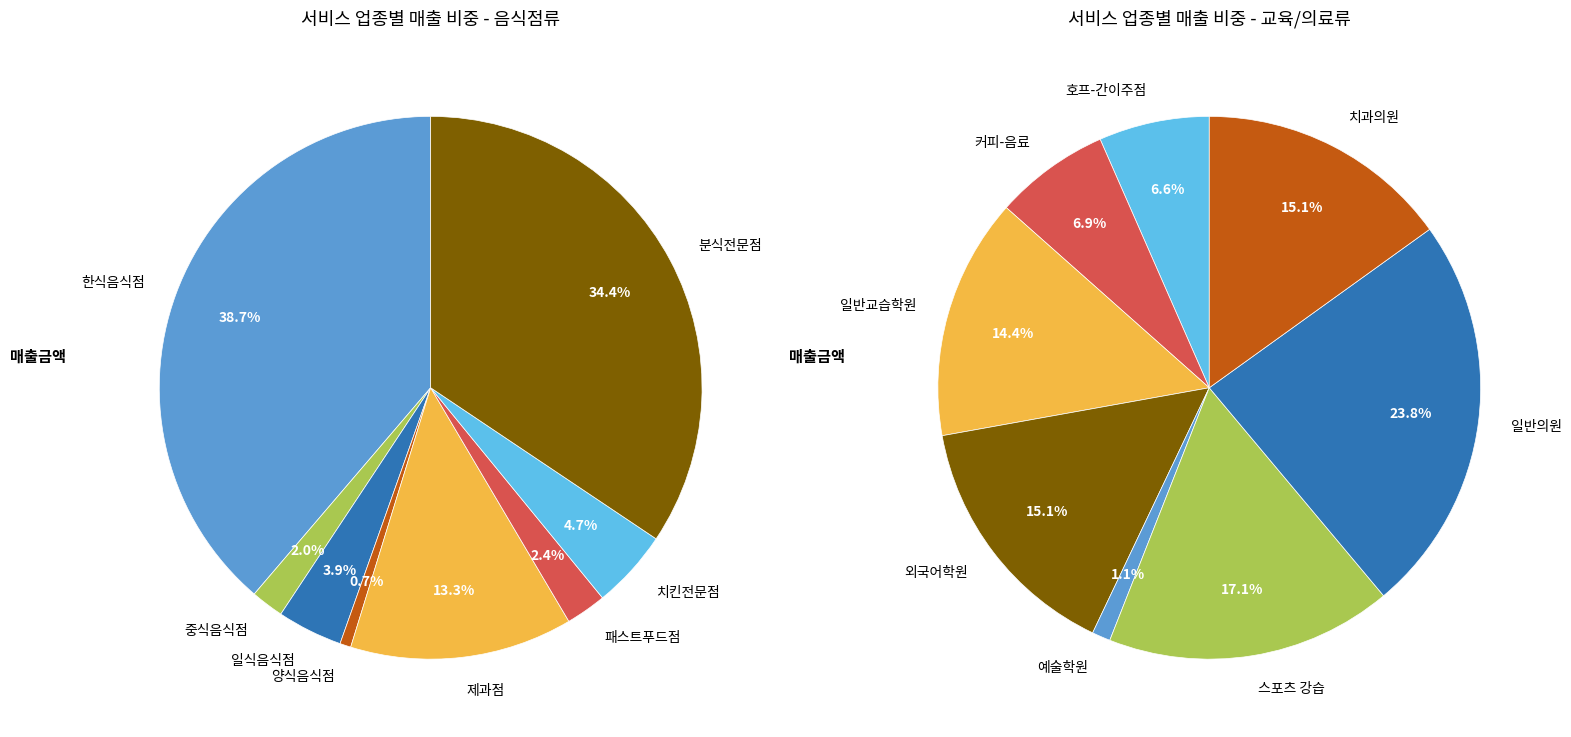

Is it true that 개포1동 is 1% of the pie?

False